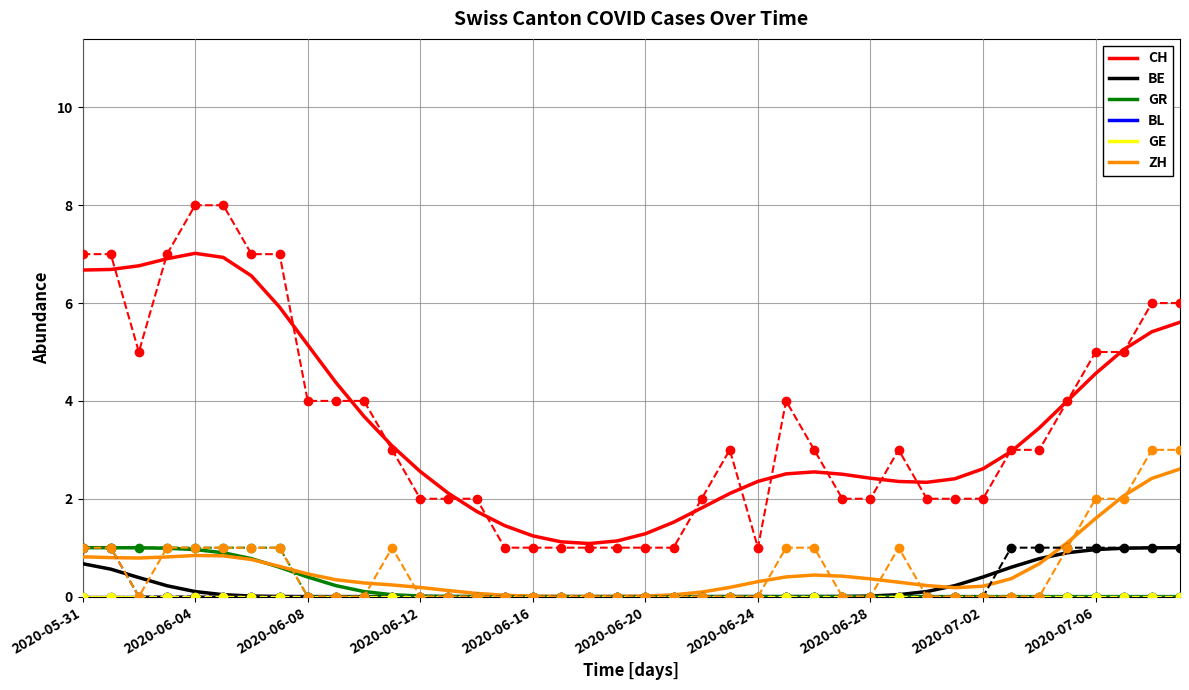

What is the label of the 35th point from the left?

2020-07-04